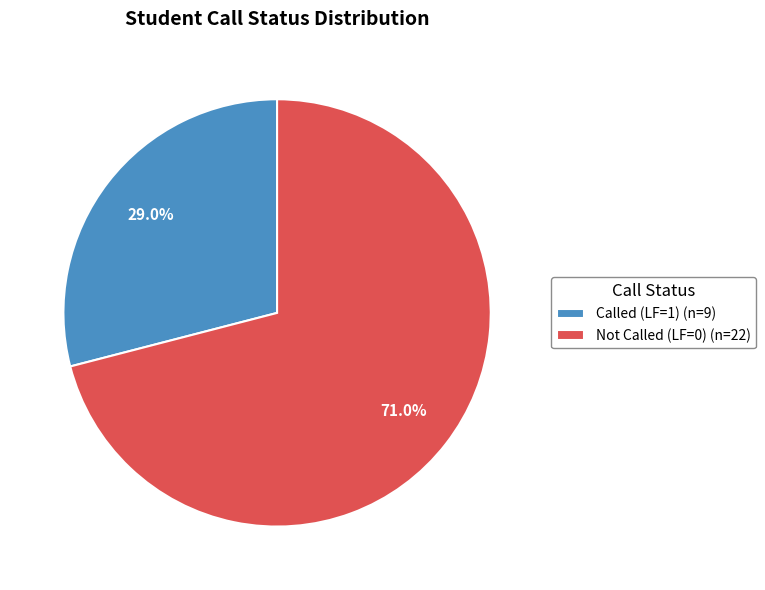

How much of the chart is everything except Called (LF=1) (n=9)?

71.0%